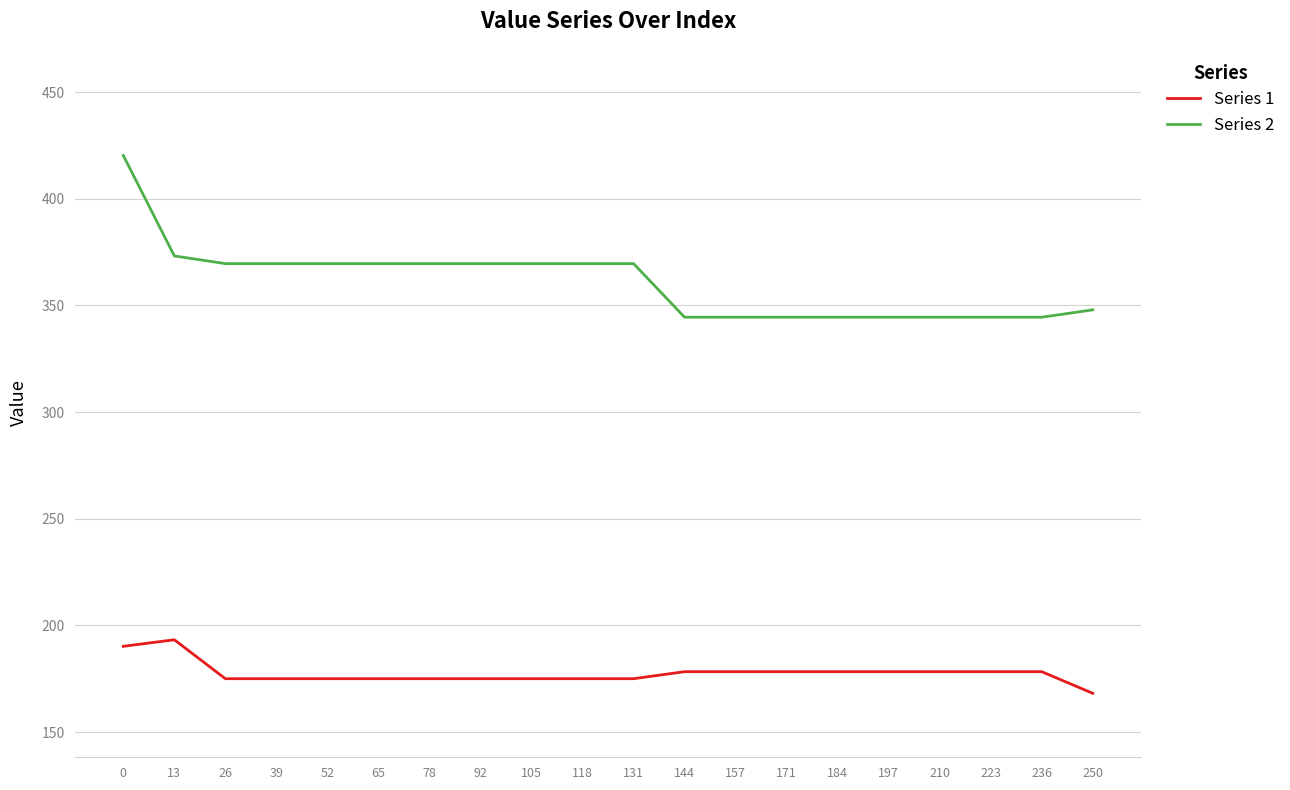

Which series changed the most between 118 and 184?

Series 2